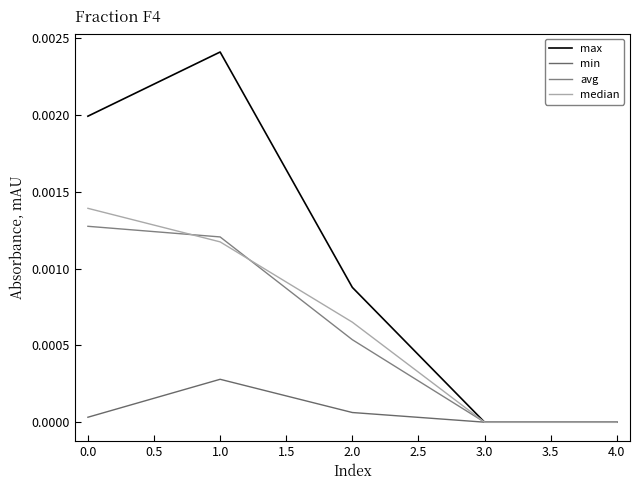

What are all the series names shown in the legend?

max, min, avg, median